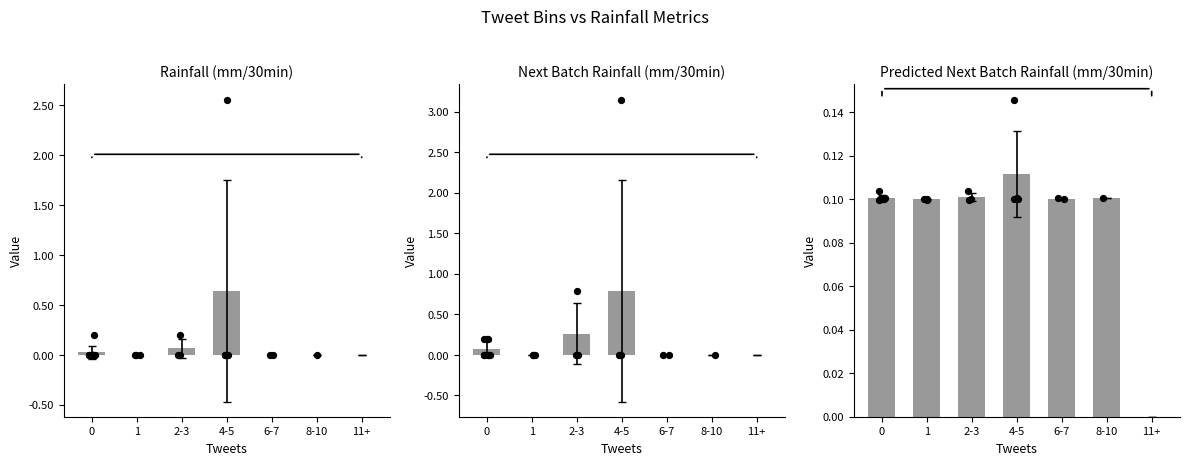

Which series has the largest total across all categories?

Next Batch Rainfall (mm/30min)